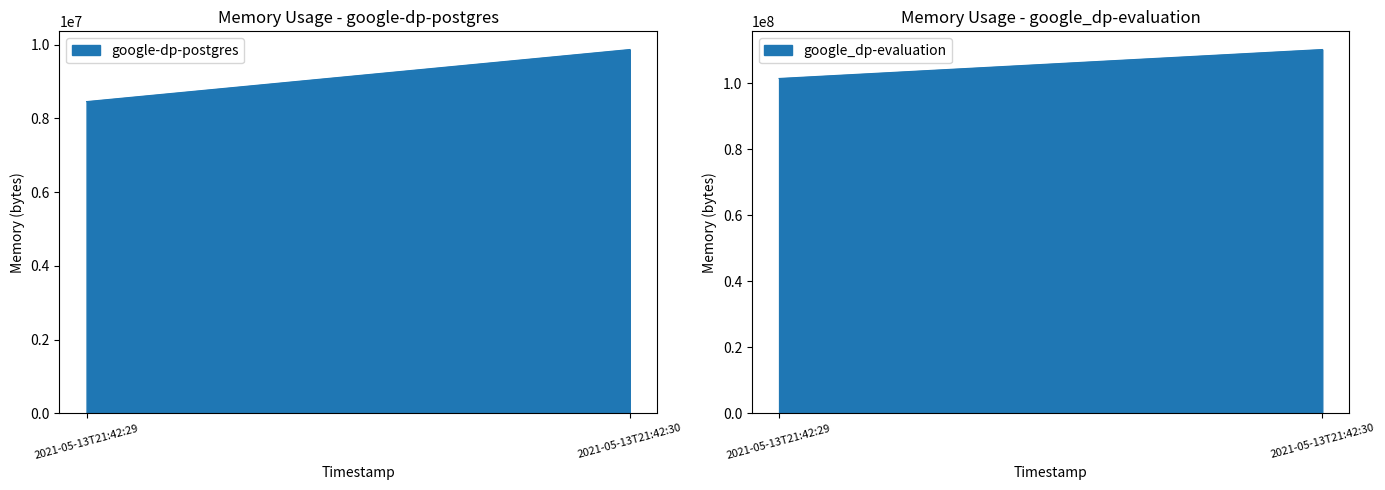

Count the google_dp-evaluation values in the range 101429248 to 110202880.

2